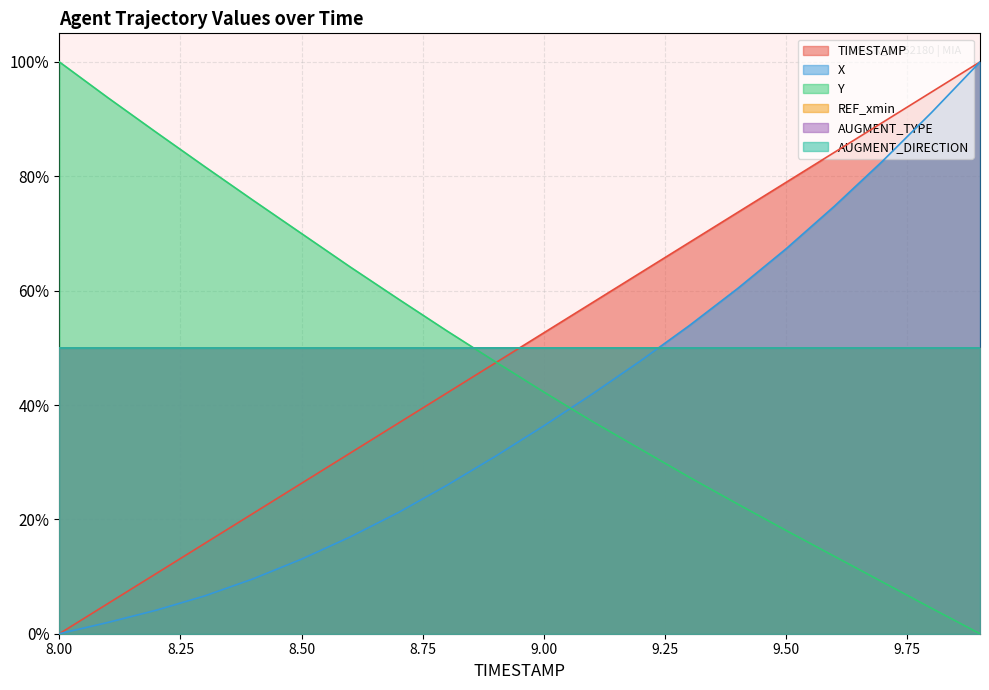

What is the difference between the TIMESTAMP values at 8.0 and 9.4?

0.7